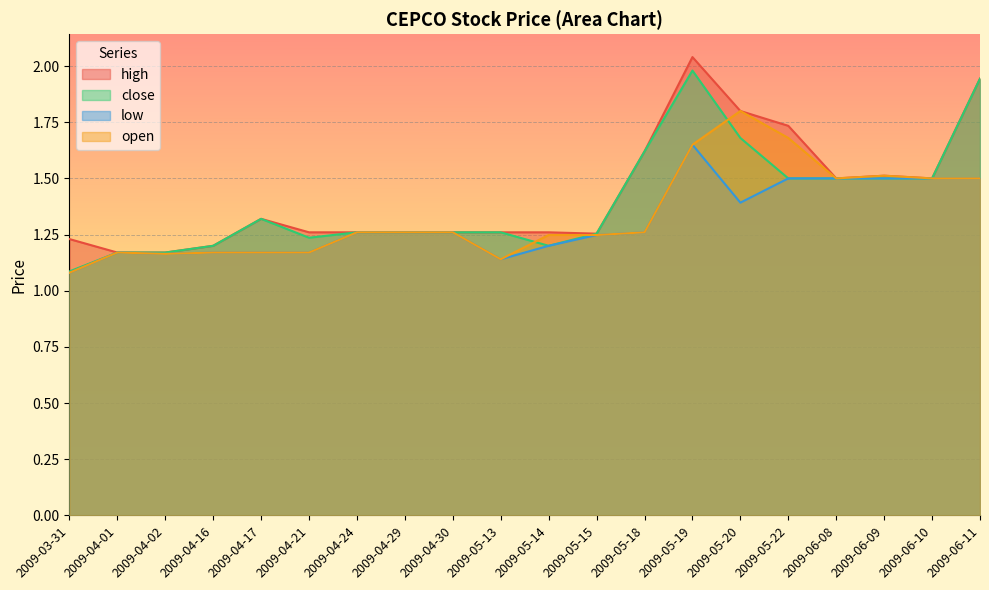

What value does the close series have at 2009-05-19?

2.0